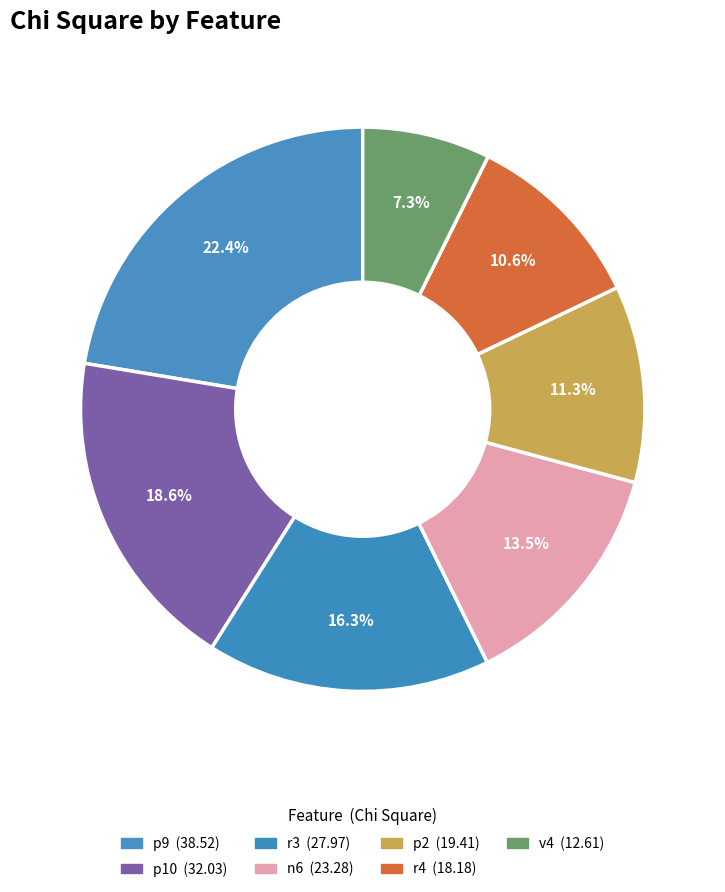

Which has a higher value, r3 or p10?

p10